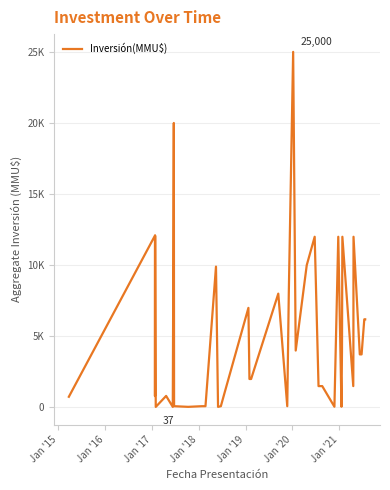

What is the maximum value shown in the chart?

25000